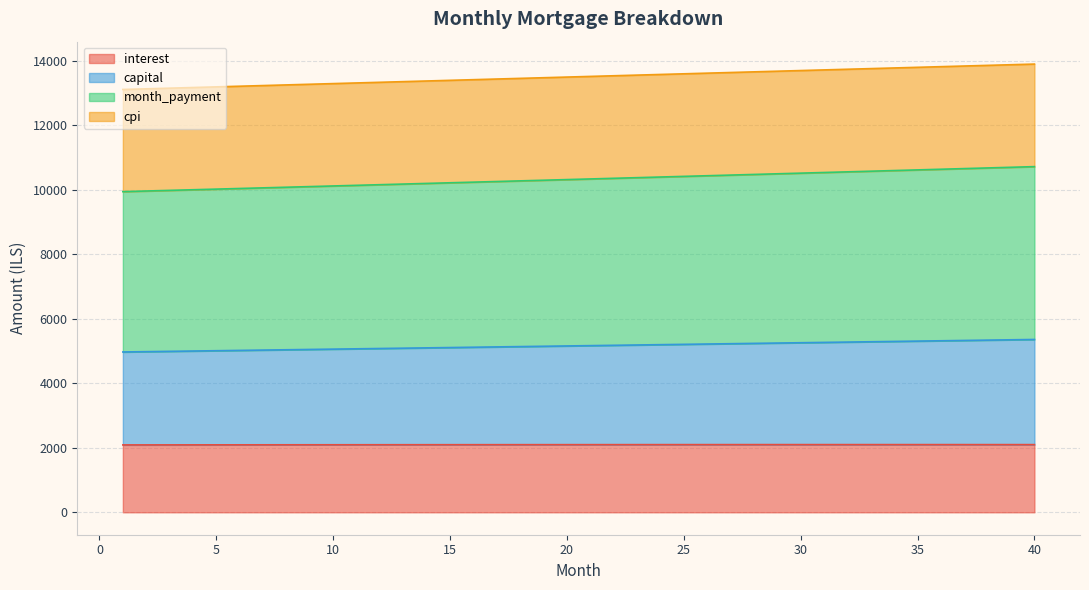

The capital series shows 8362.6 at 40. True or false?

False